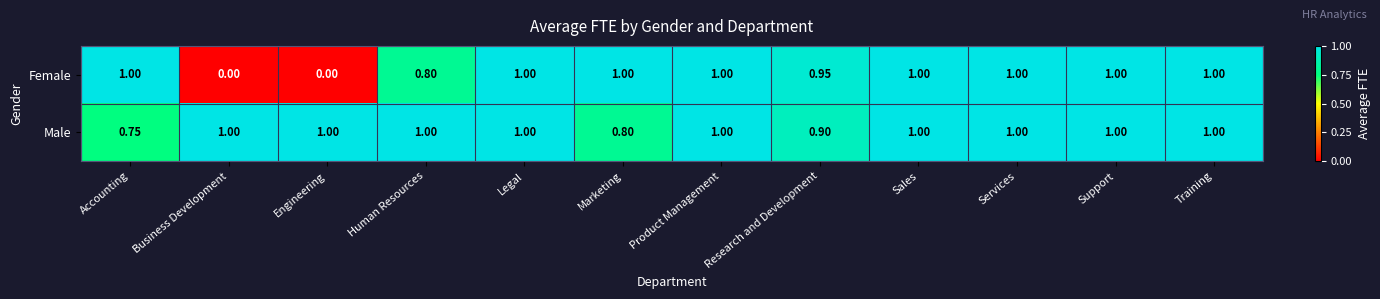

At how many categories does at least one series exceed 0?

12